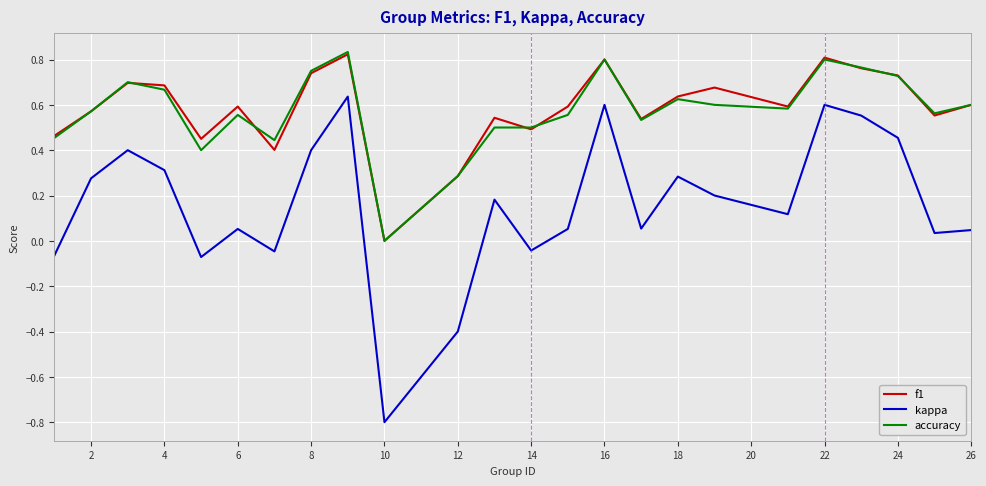

Does the chart display data point markers on the line(s)?

No